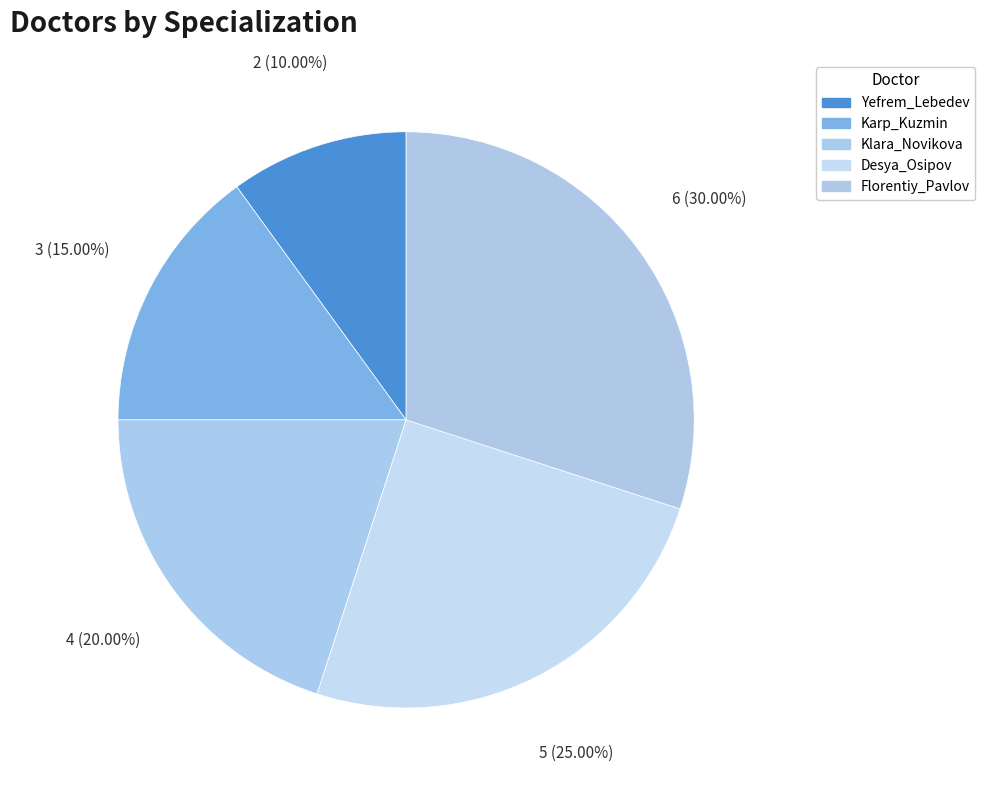

How many segments does this pie chart have?

5